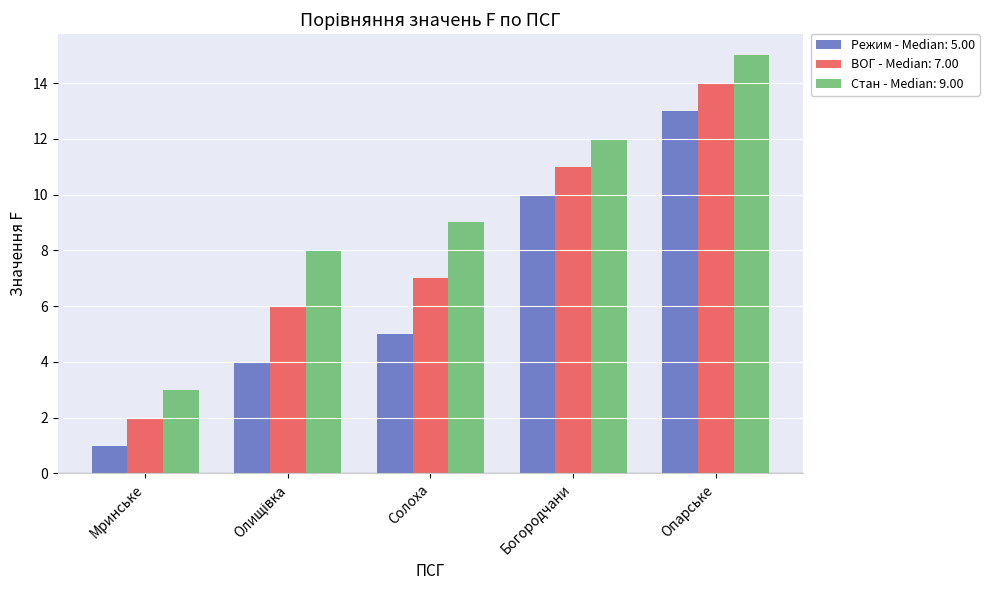

At Солоха, list the series in order from largest to smallest.

Стан - Median: 9.00, ВОГ - Median: 7.00, Режим - Median: 5.00